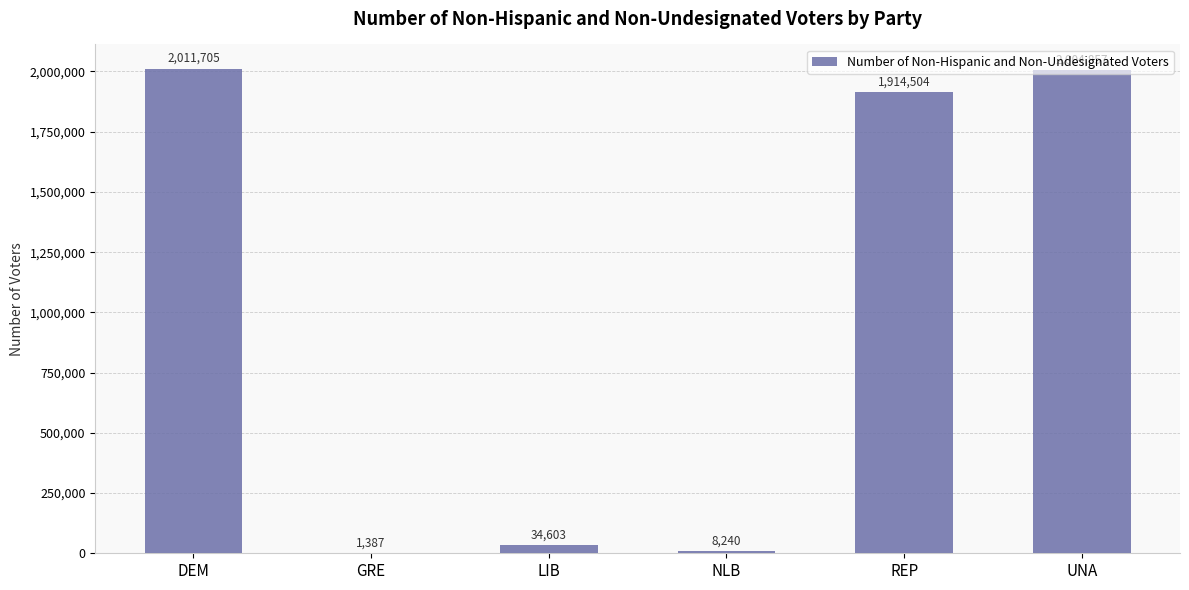

The chart shows a value of 1914504 at REP. True or false?

True